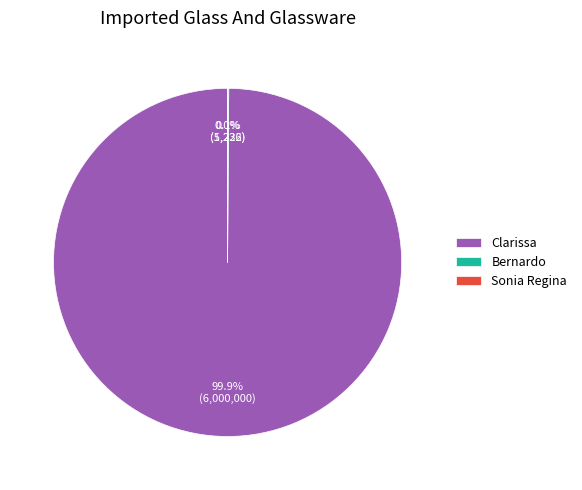

Which slice is the largest?

Clarissa